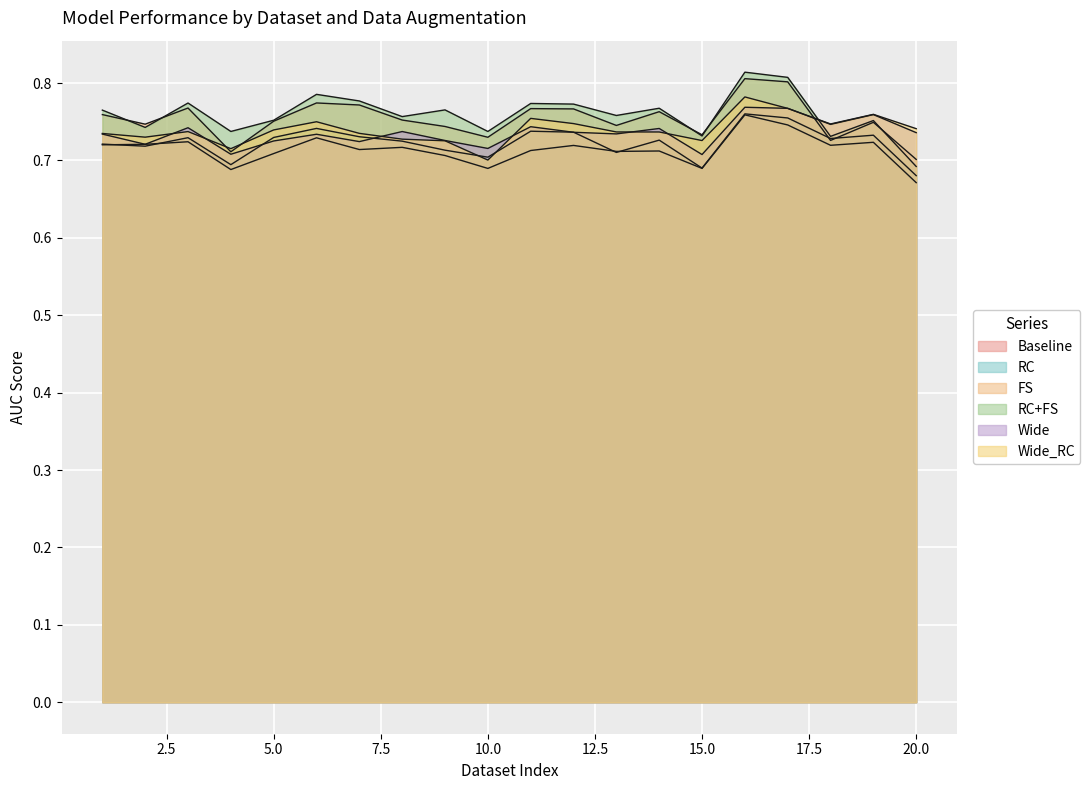

Between which two adjacent categories do FS and Wide_RC first intersect?

3 and 4